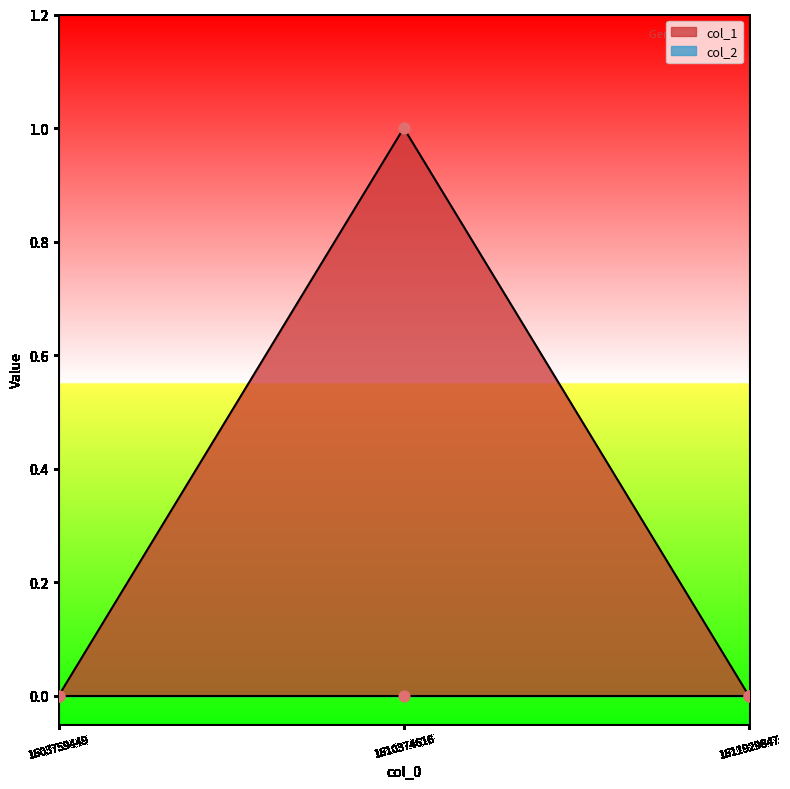

Between 1611929847 and 1603759449, which is larger?

1611929847